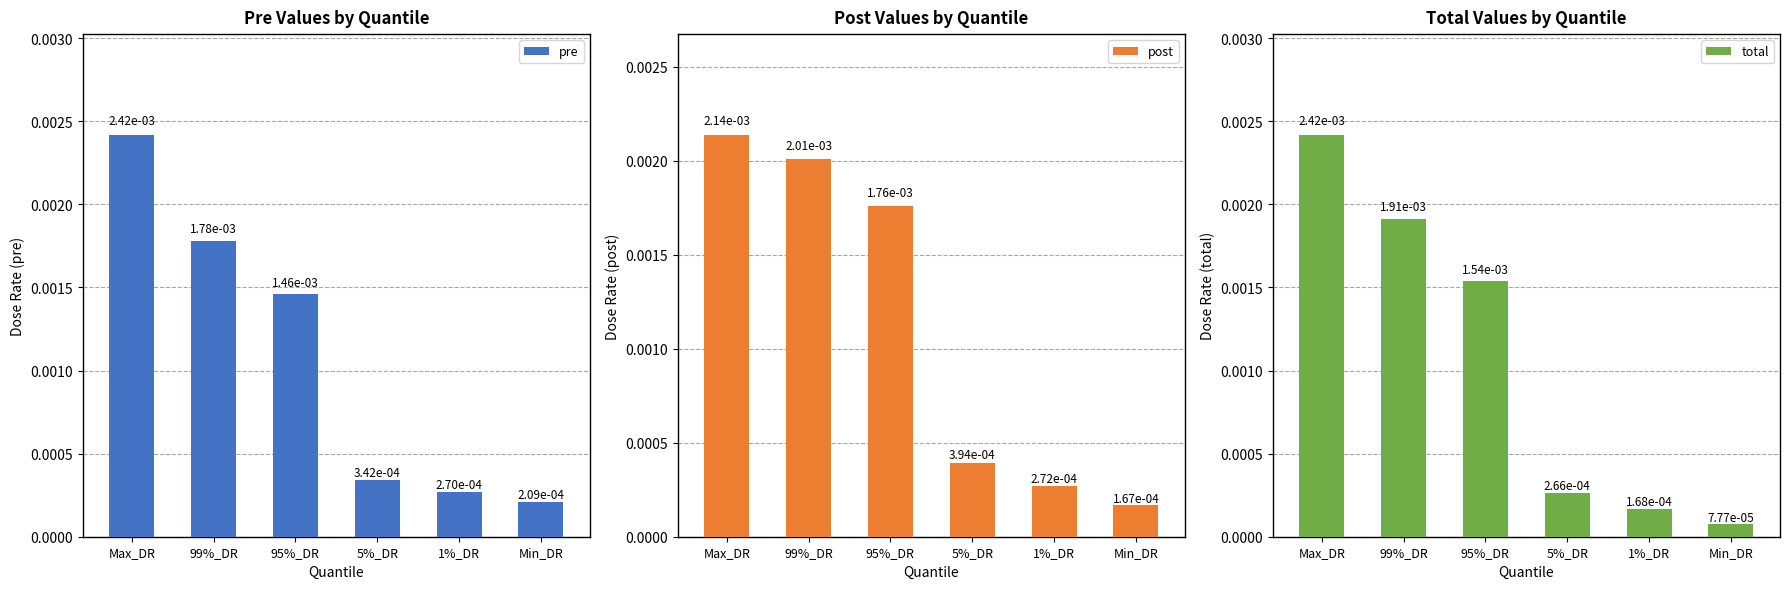

At which category is the sum across all series the highest?

Max_DR